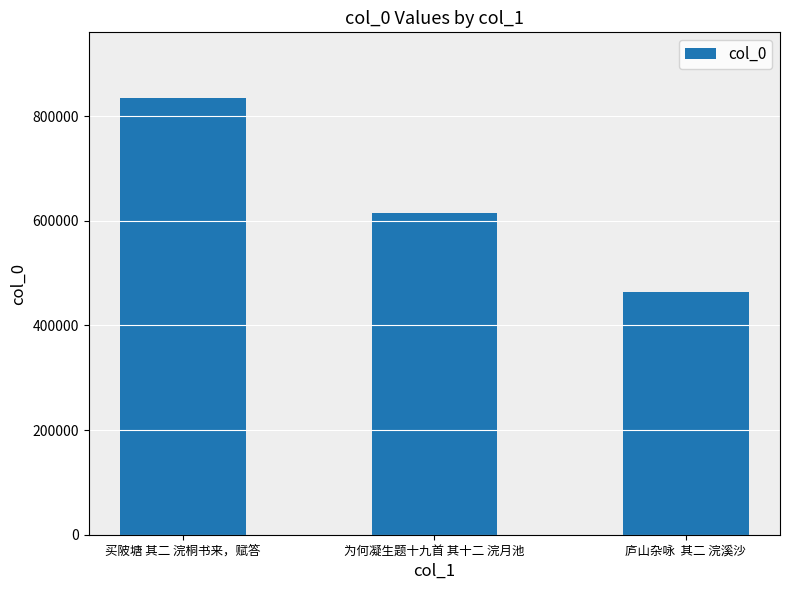

What is the sum of the values at 庐山杂咏  其二 浣溪沙 and 买陂塘 其二 浣桐书来，赋答?

1299029